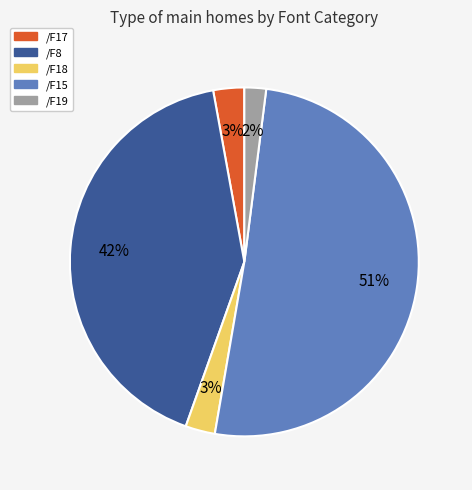

Is there any slice that represents more than half of the pie?

Yes